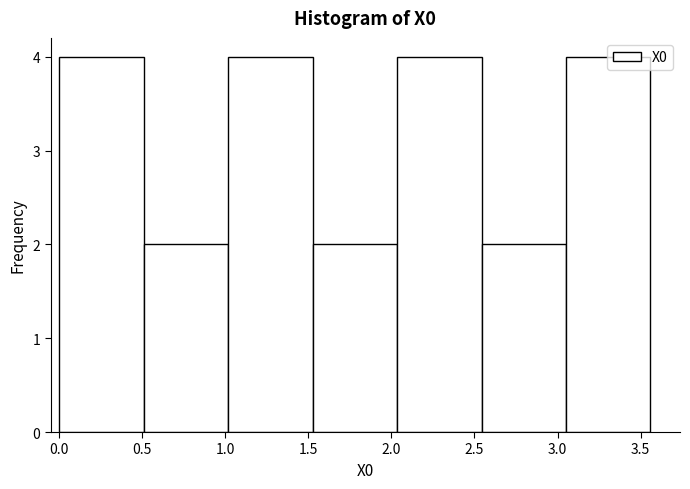

Reading left to right, transcribe this chart: for each bar, give the range it covers on the x-axis and its height. Neither the bar edges nor the heights are printed on the chart, so give them approximately, as read against the axes.

0.00 to 0.50: 4
0.50 to 1.00: 2
1.00 to 1.55: 4
1.55 to 2.05: 2
2.05 to 2.55: 4
2.55 to 3.05: 2
3.05 to 3.55: 4